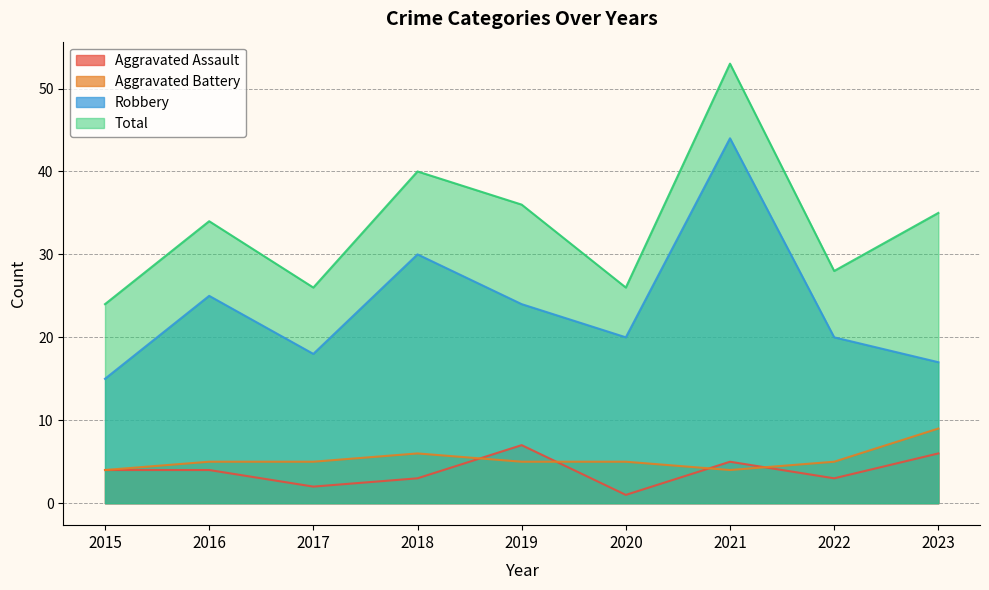

Reading left to right, what are all the values shown in this chart?

Aggravated Assault: 2015=4	2016=4	2017=2	2018=3	2019=7	2020=1	2021=5	2022=3	2023=6
Aggravated Battery: 2015=4	2016=5	2017=5	2018=6	2019=5	2020=5	2021=4	2022=5	2023=9
Robbery: 2015=15	2016=25	2017=18	2018=30	2019=24	2020=20	2021=44	2022=20	2023=17
Total: 2015=24	2016=34	2017=26	2018=40	2019=36	2020=26	2021=53	2022=28	2023=35